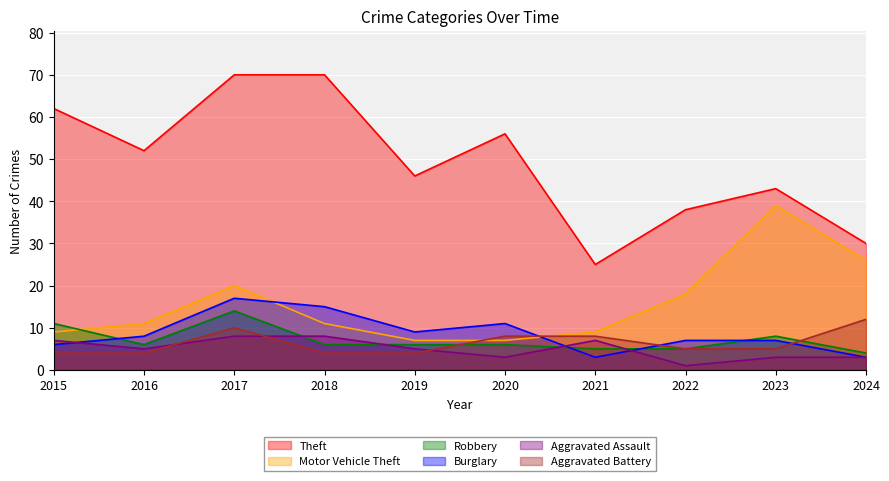

Which category has the lowest value across all series?

2022